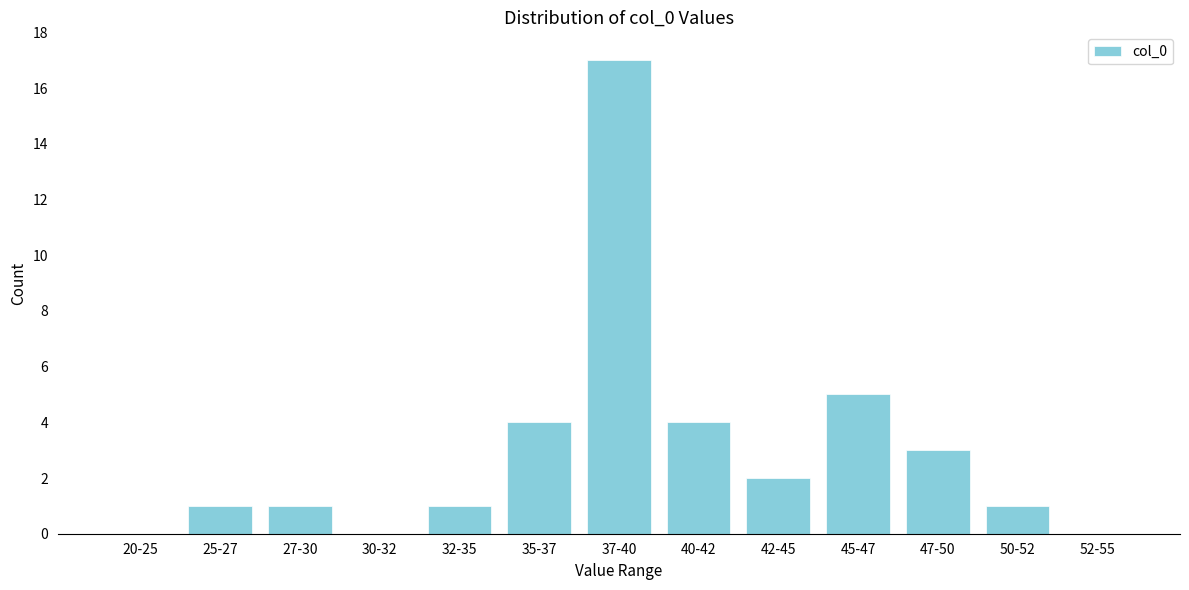

Reading right to left, list all the values displayed in this chart.

52-55=0	50-52=1	47-50=3	45-47=5	42-45=2	40-42=4	37-40=17	35-37=4	32-35=1	30-32=0	27-30=1	25-27=1	20-25=0